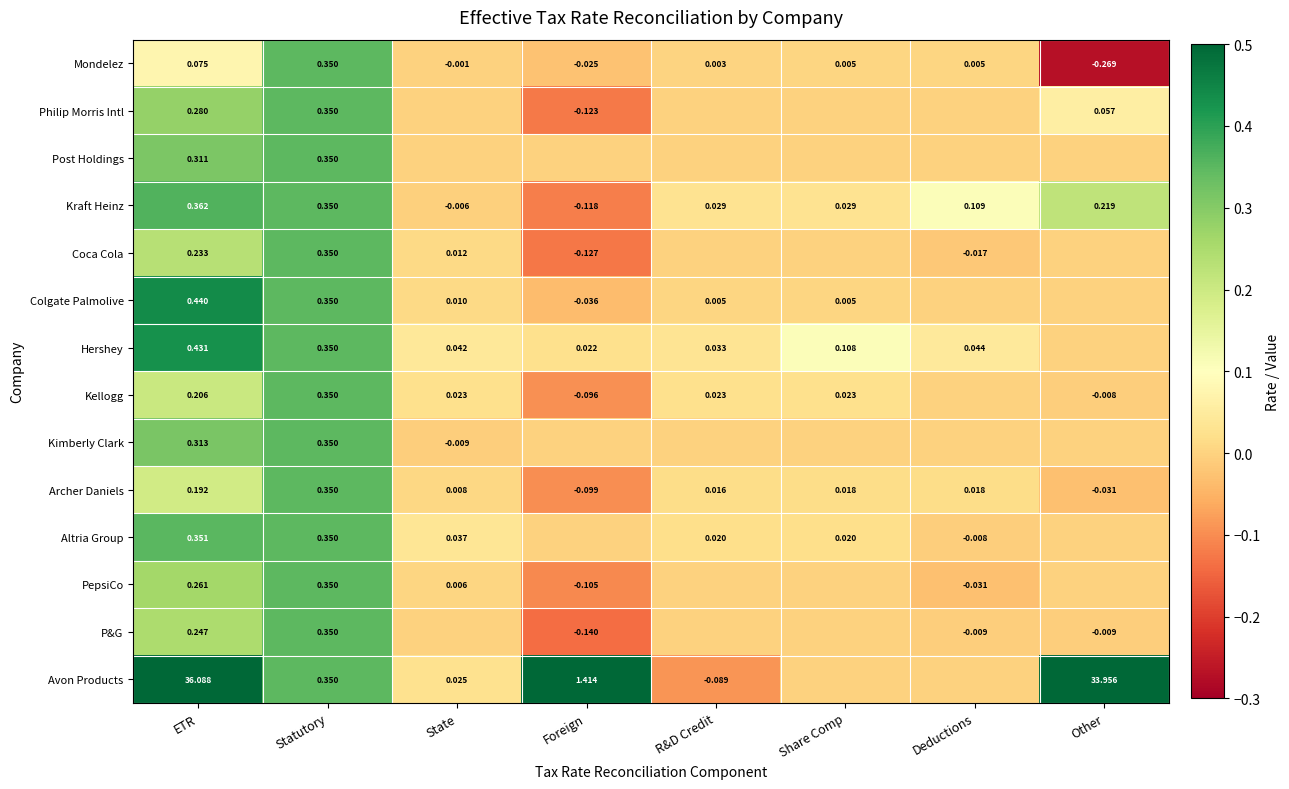

Where does the Kraft Heinz series first go above 0?

ETR